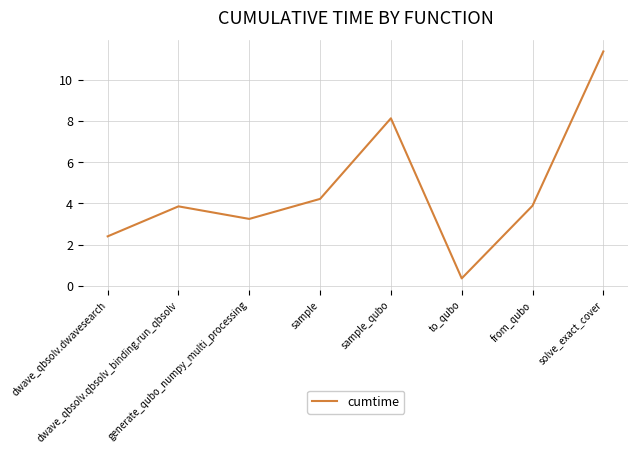

Reading left to right, extract all data points from this chart.

2.4	3.9	3.2	4.2	8.1	0.4	3.9	11.4